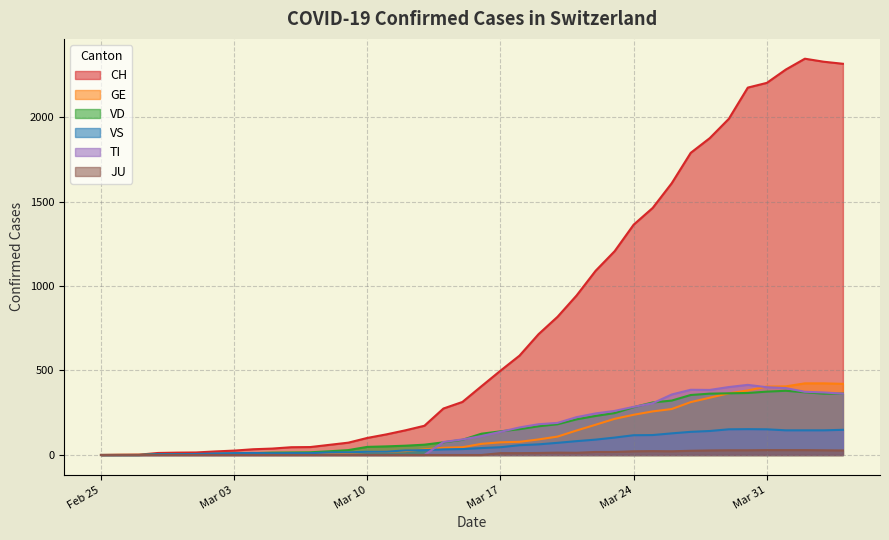

The JU series shows 29 at 2020-04-01. True or false?

True